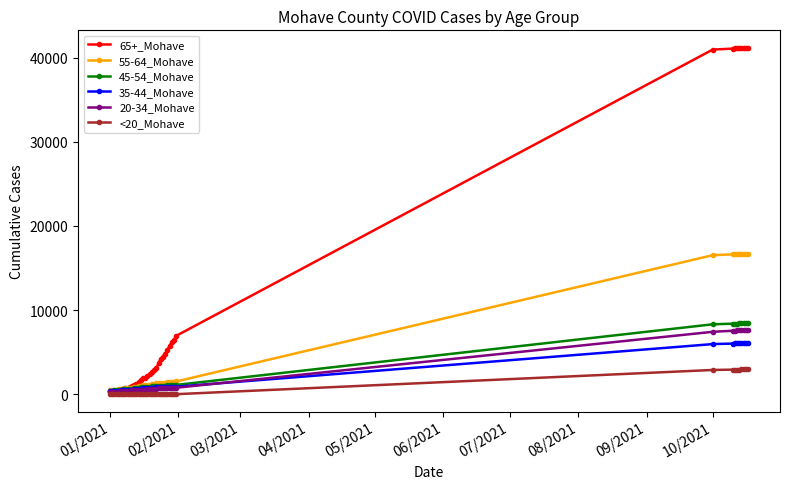

Which series has the largest range (max minus min)?

65+_Mohave